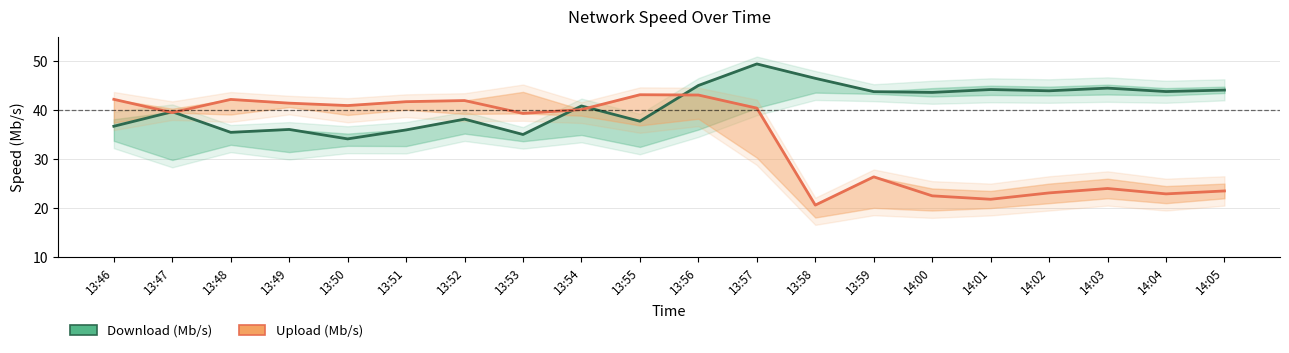

What is the value of the Upload (Mb/s) point at the 9th from the left?

40.1